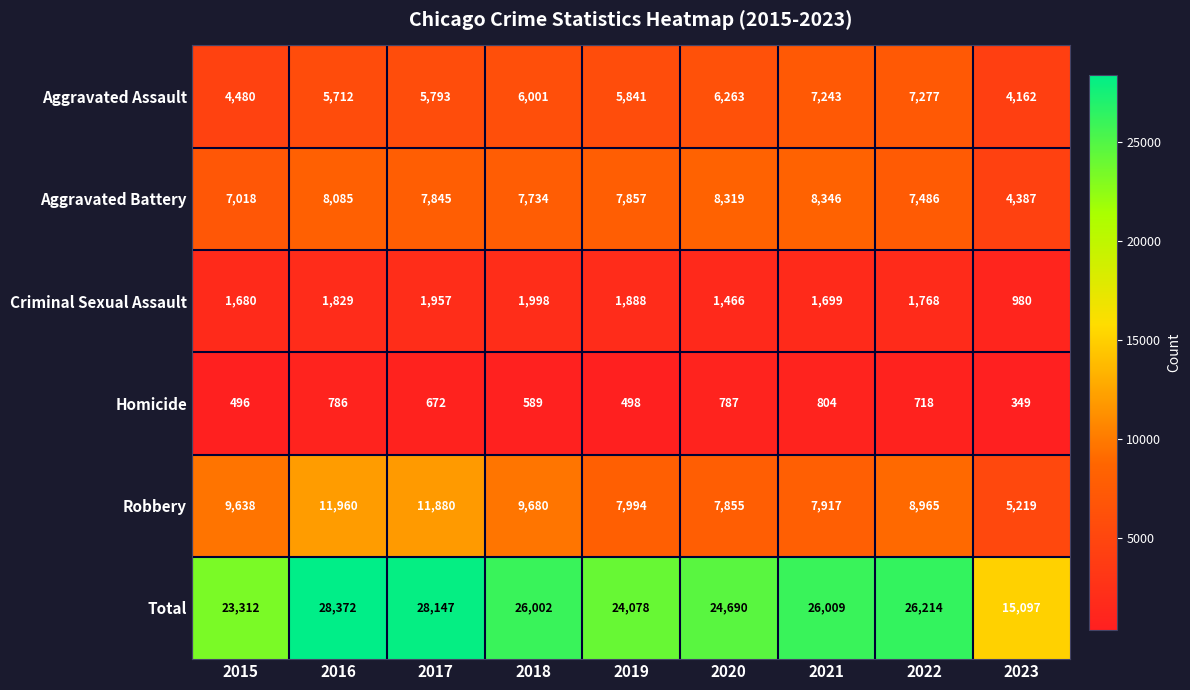

The Aggravated Assault series shows 1505 at 2019. True or false?

False